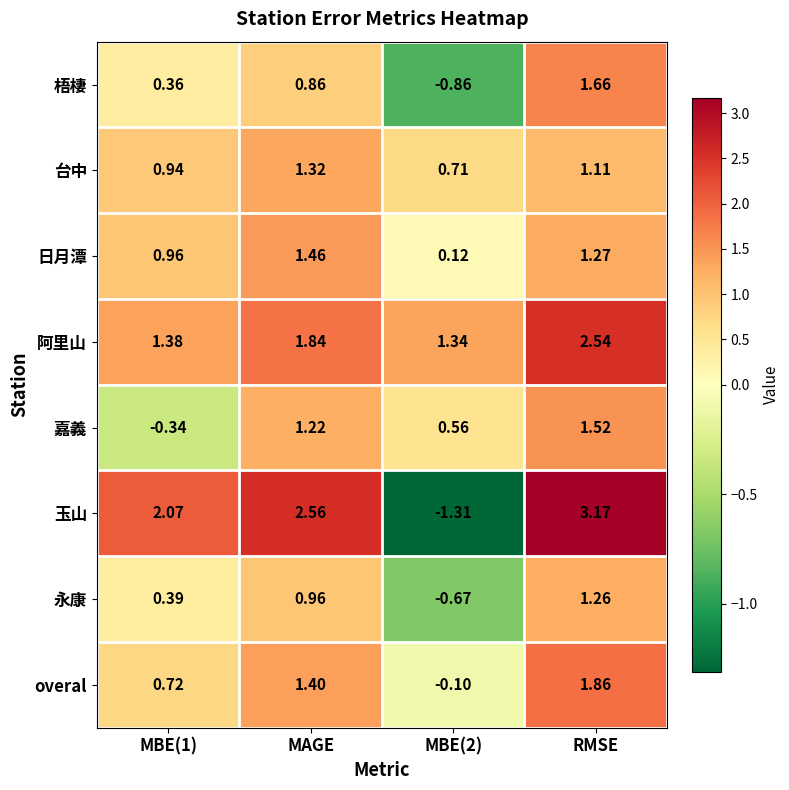

Which series has the largest range (max minus min)?

玉山